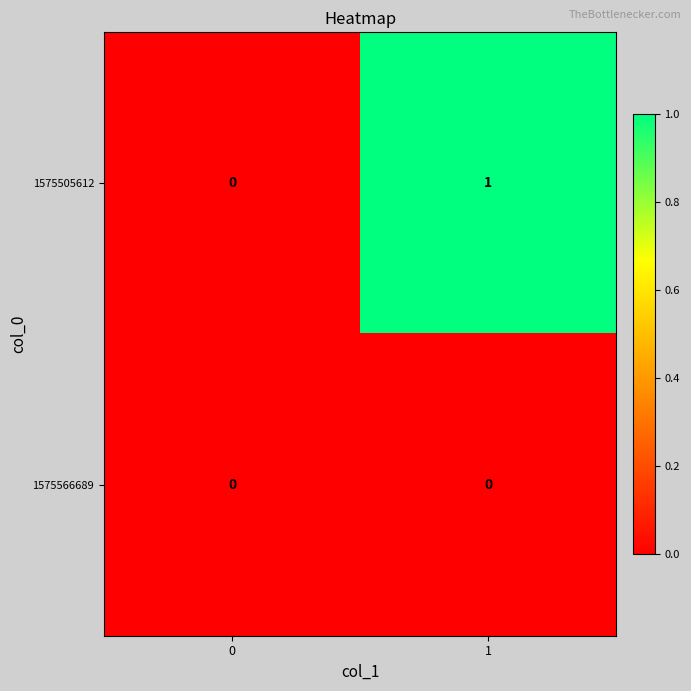

Rank the series by their maximum value, from lowest to highest.

1575566689, 1575505612